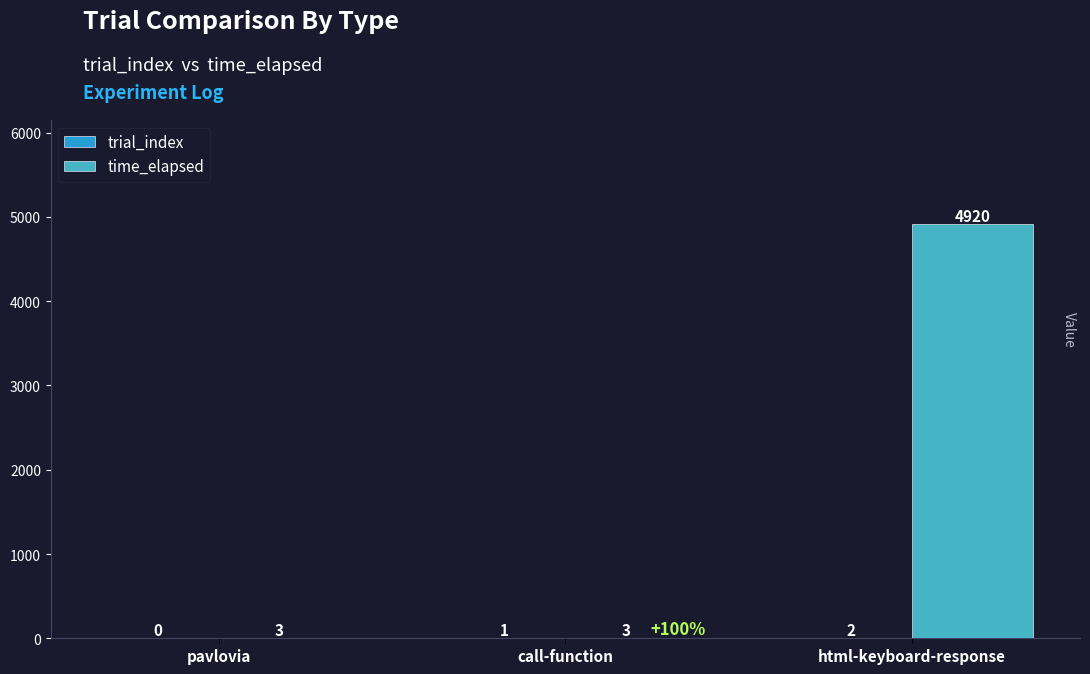

What is the average value of the time_elapsed series?

1642